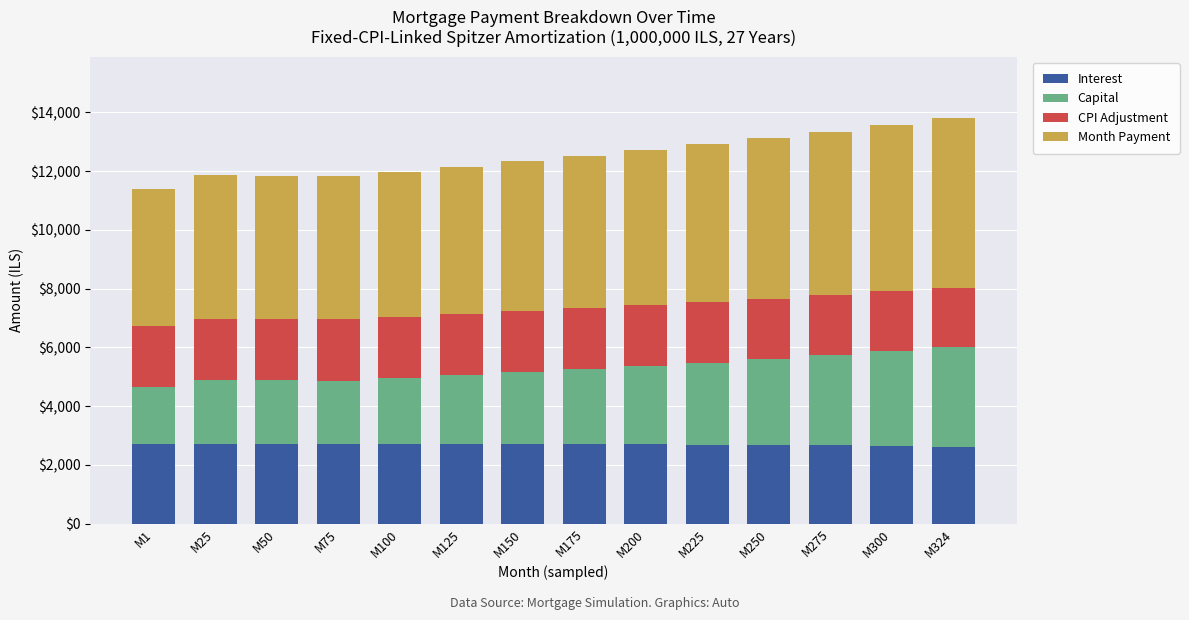

What is the average value of the Interest series?

2691.6